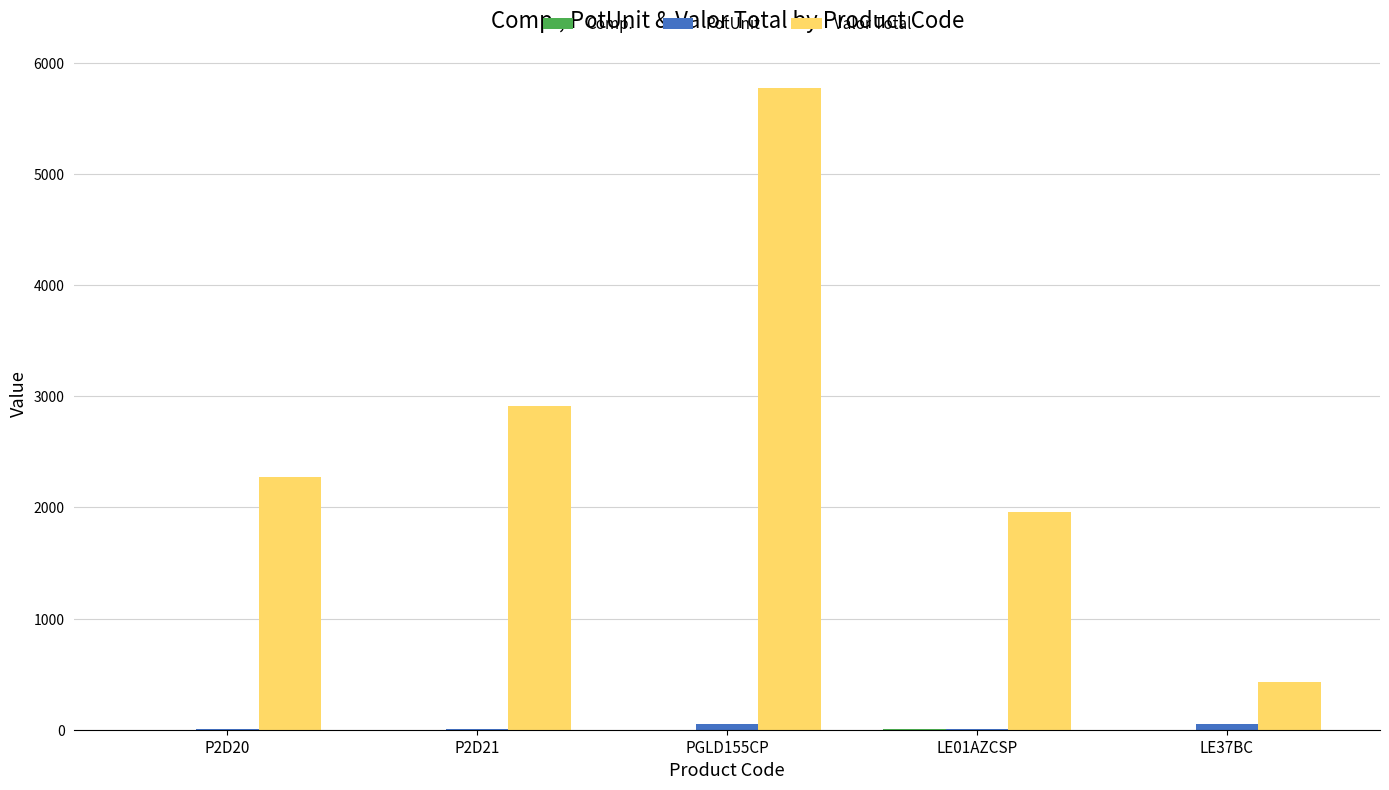

At which category is the sum across all series the highest?

PGLD155CP